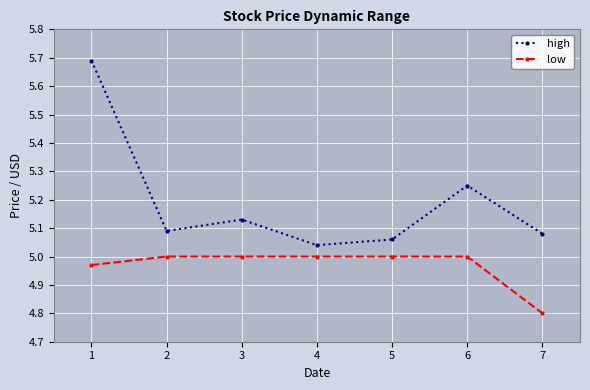

True or false: high has more than 2 interior local peaks.

False